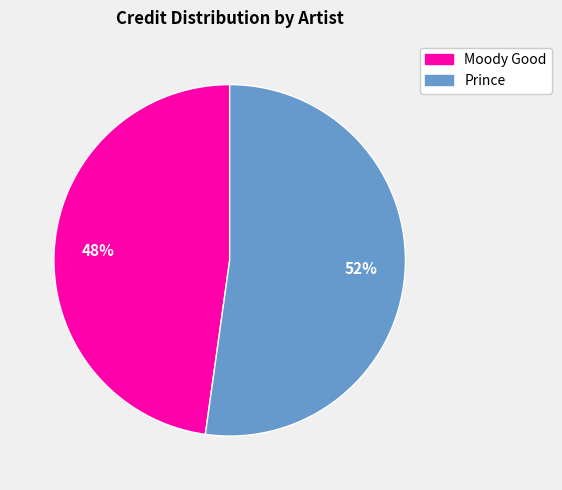

How many segments does this pie chart have?

2